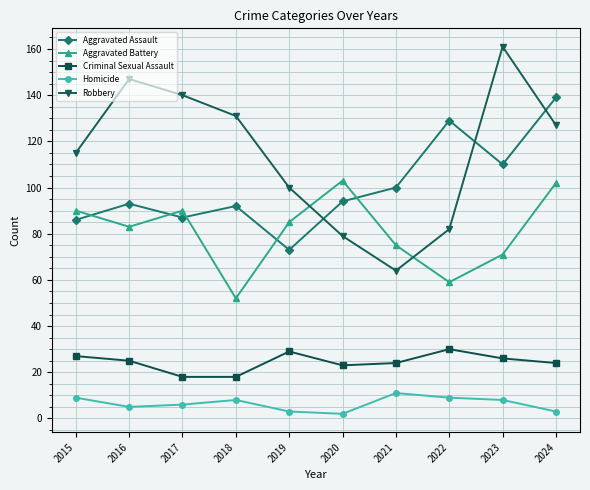

At which label is Aggravated Battery closest to 77?

2021